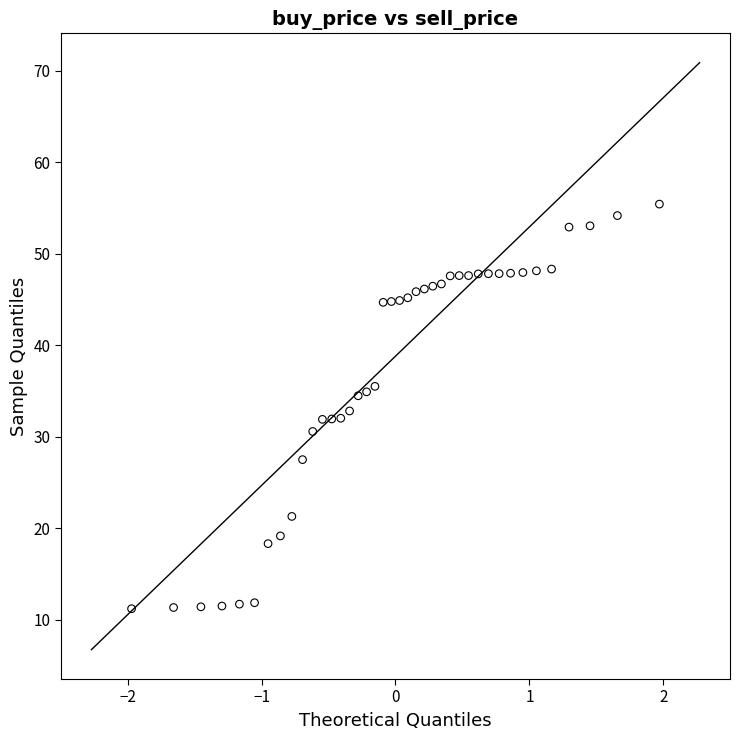

What is the range of X values (max minus min)?

3.9